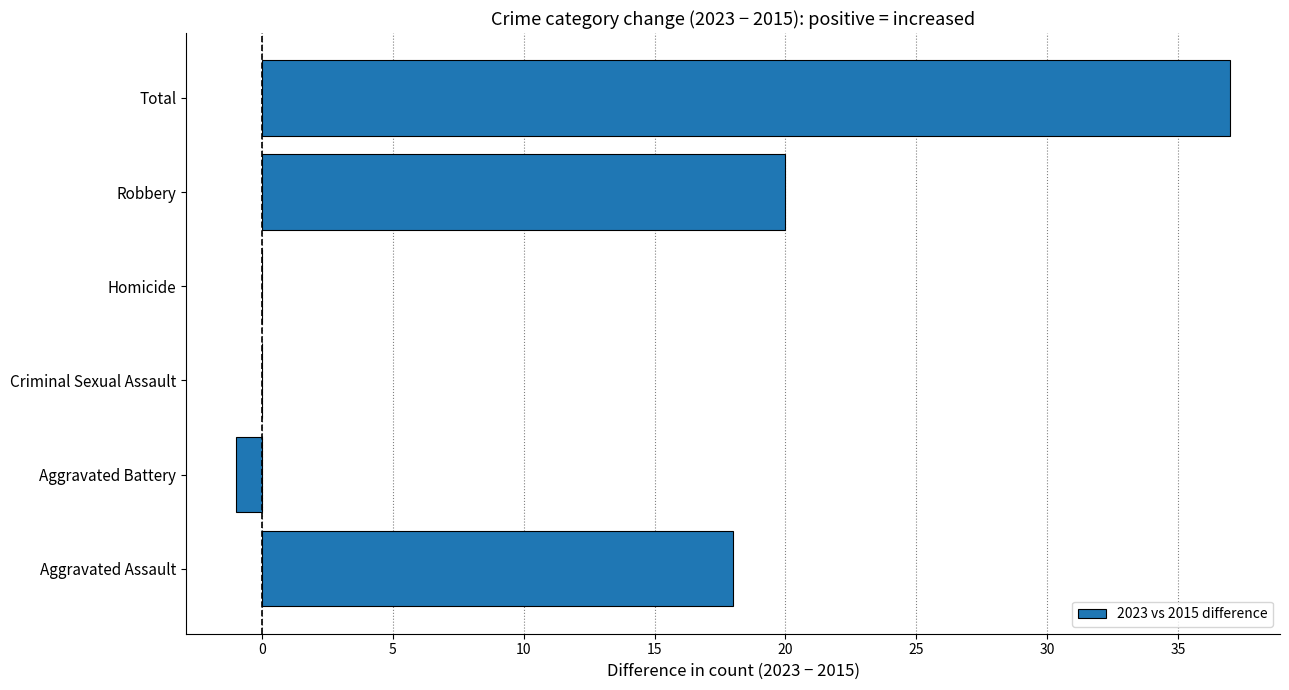

The chart shows a value of 20 at Robbery. True or false?

True